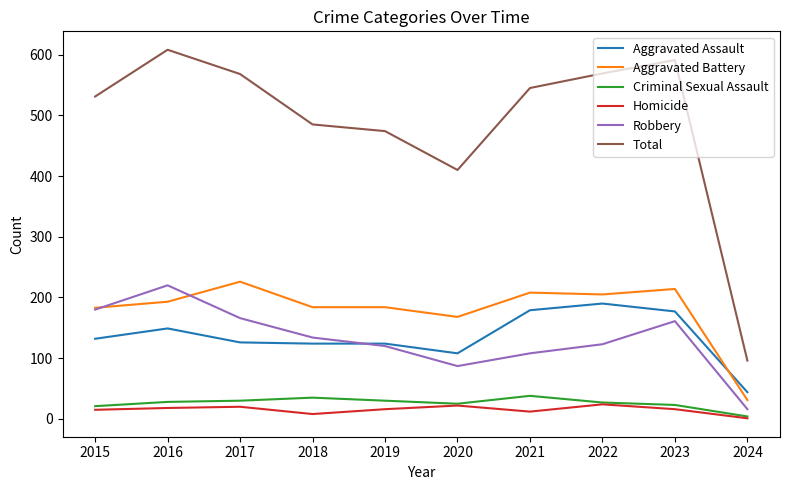

What is the minimum value shown in the chart?

1